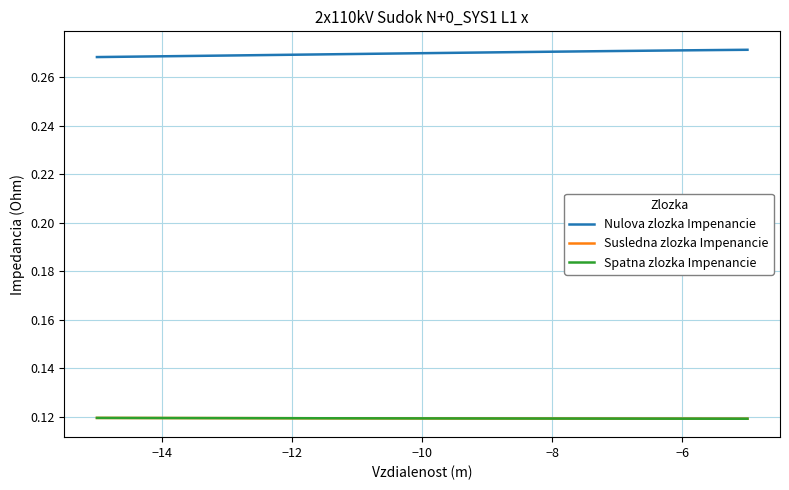

Reading left to right, list all the values displayed in this chart.

Nulova zlozka Impenancie: 0.3	0.3	0.3	0.3	0.3	0.3	0.3	0.3	0.3	0.3	0.3	0.3	0.3	0.3	0.3	0.3	0.3	0.3	0.3	0.3	0.3
Susledna zlozka Impenancie: 0.1	0.1	0.1	0.1	0.1	0.1	0.1	0.1	0.1	0.1	0.1	0.1	0.1	0.1	0.1	0.1	0.1	0.1	0.1	0.1	0.1
Spatna zlozka Impenancie: 0.1	0.1	0.1	0.1	0.1	0.1	0.1	0.1	0.1	0.1	0.1	0.1	0.1	0.1	0.1	0.1	0.1	0.1	0.1	0.1	0.1